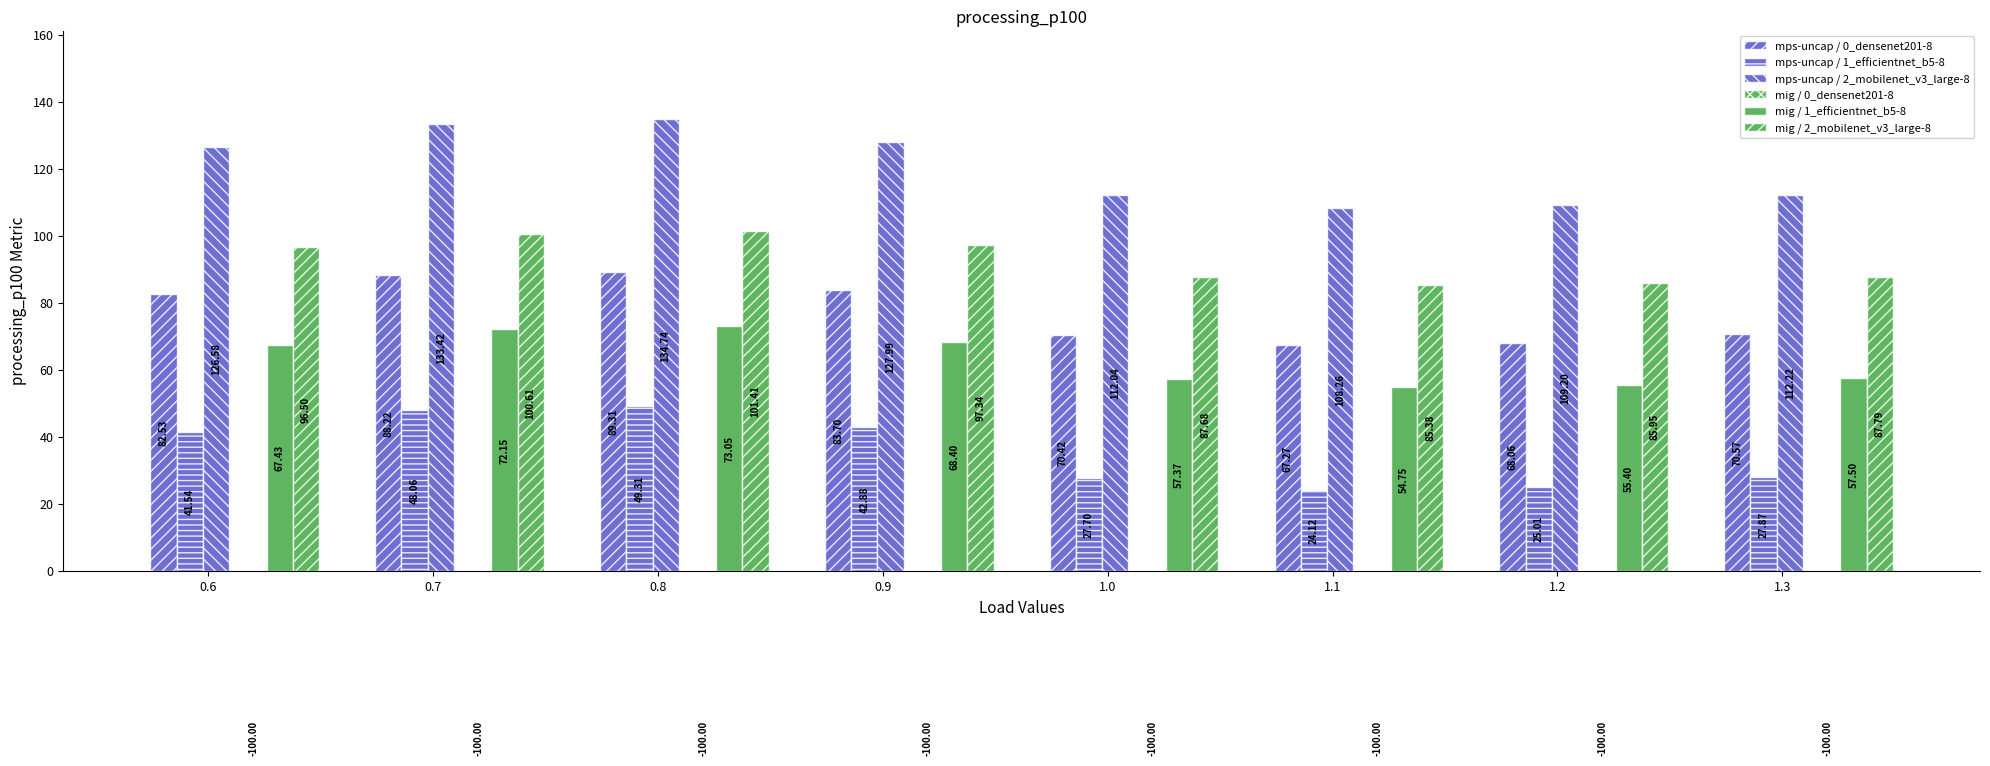

What is the difference between the mig / 2_mobilenet_v3_large-8 values at 0.8 and 1.0?

13.7